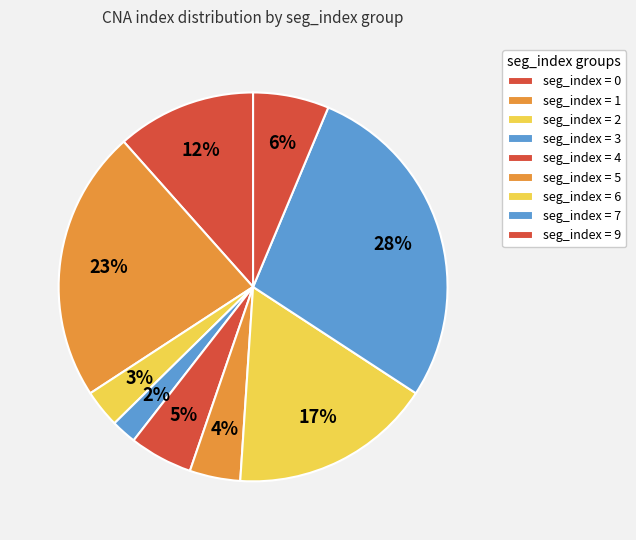

How many slices are in this pie chart?

9